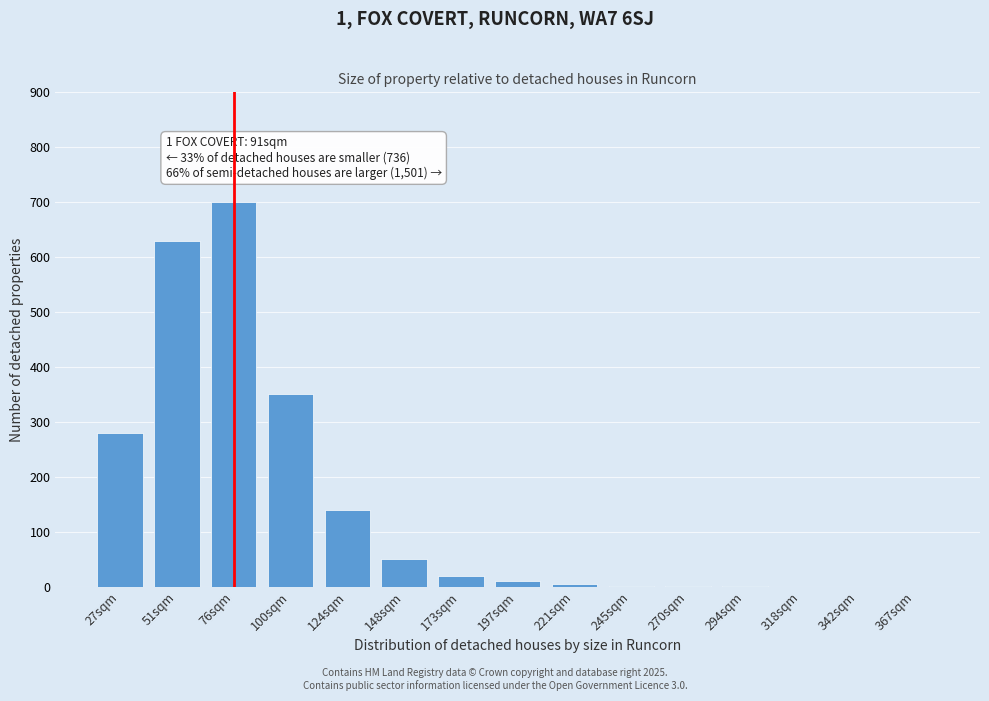

At which category does the chart reach its peak across all series?

76sqm